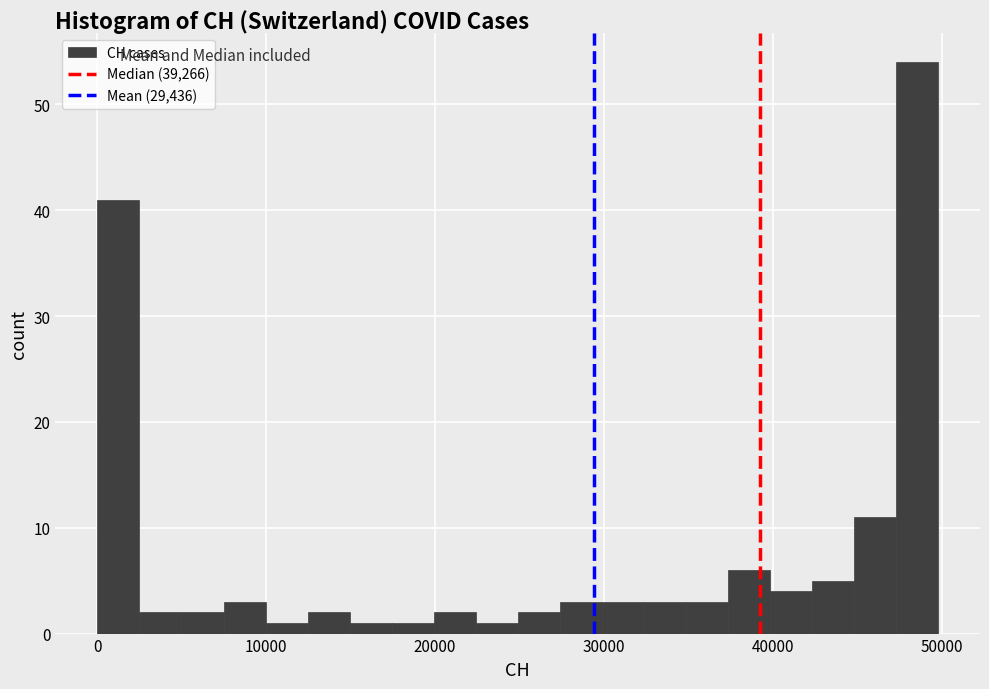

Read against the x-axis, roughly where is the centre of the tallest bar?

49000